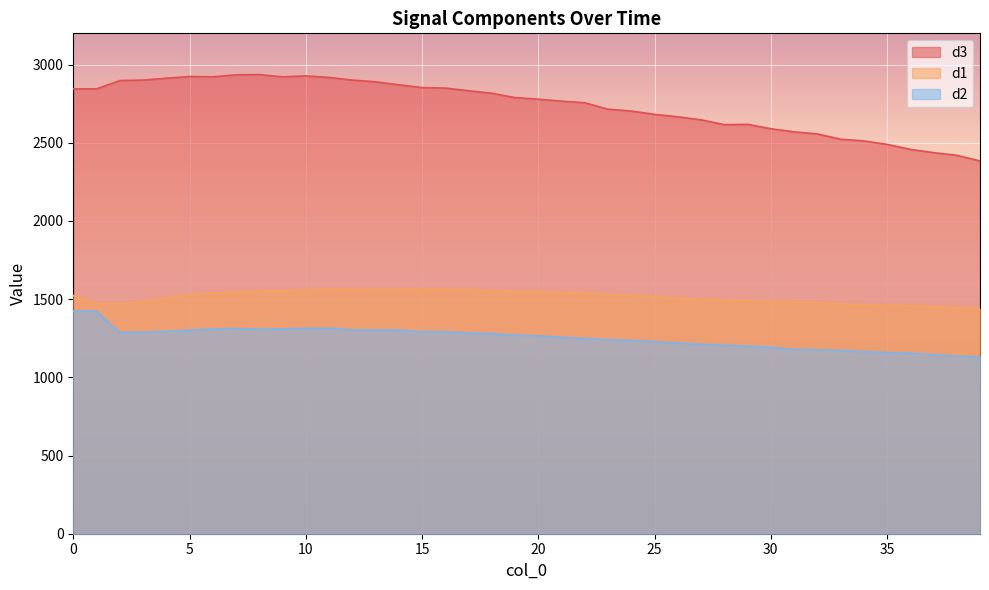

How many values in the d2 series exceed 1270?

19